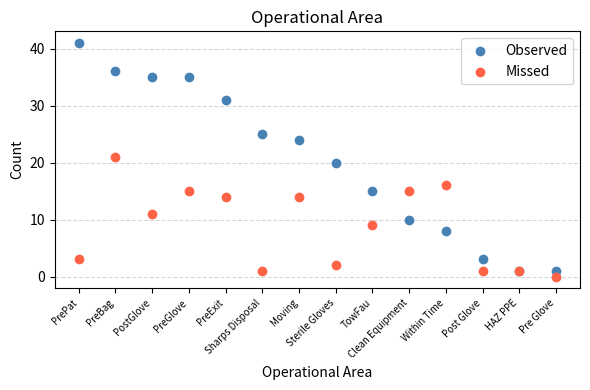

What are all the series names shown in the legend?

Observed, Missed